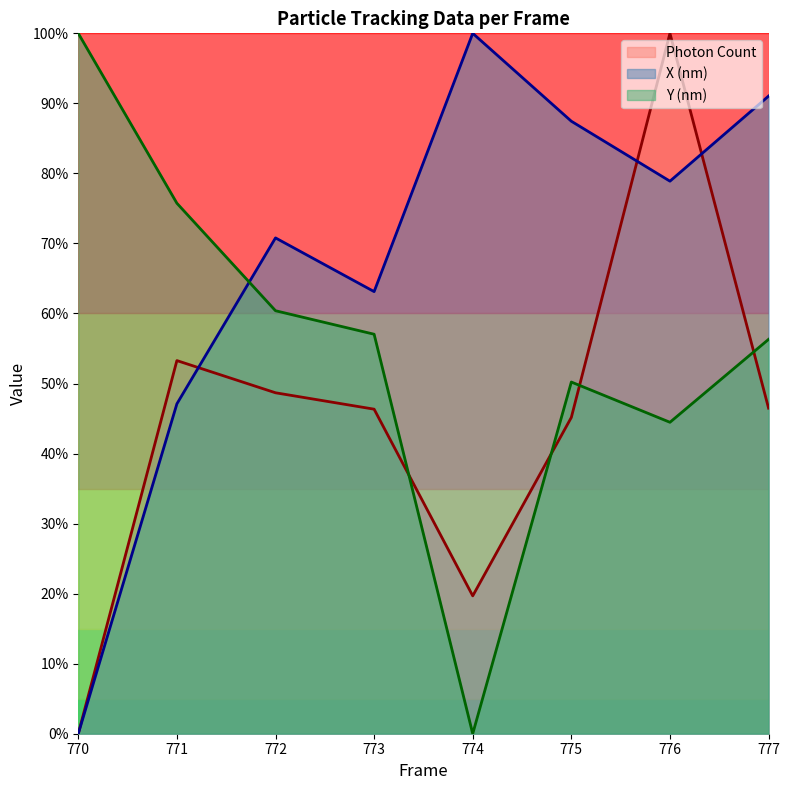

What is the difference between the highest and lowest values at 774?

100.0